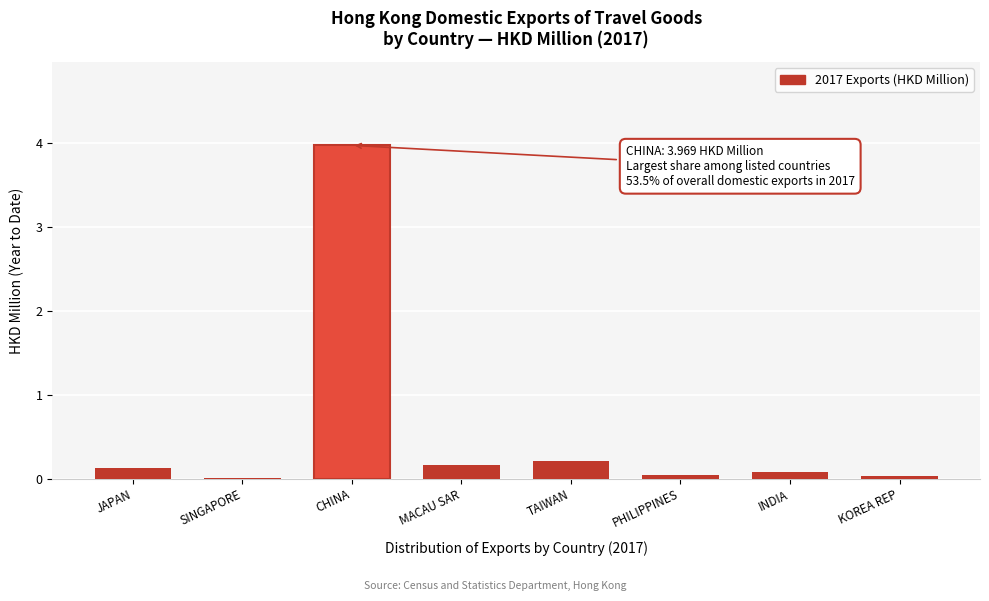

Which has a higher value, PHILIPPINES or TAIWAN?

TAIWAN